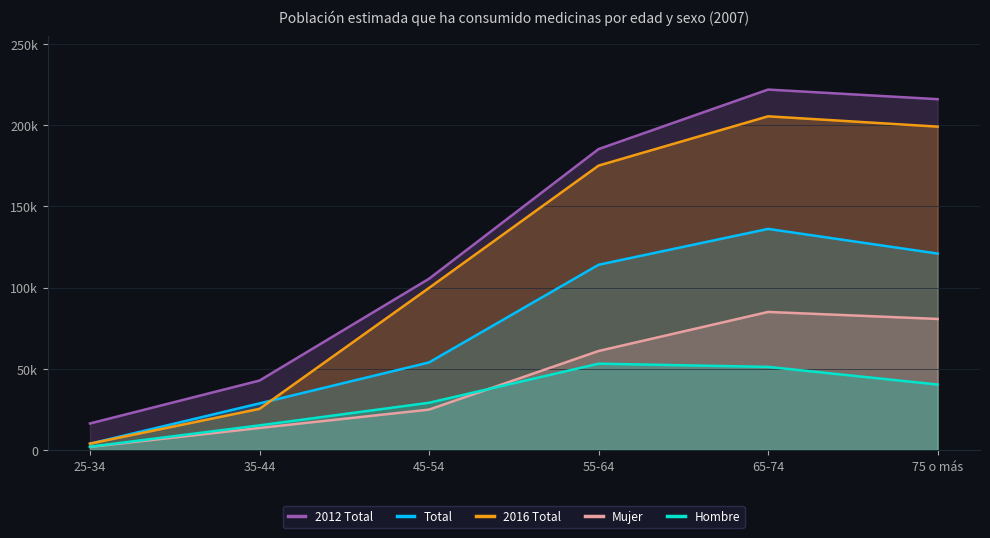

What is the minimum value for Mujer?

1867